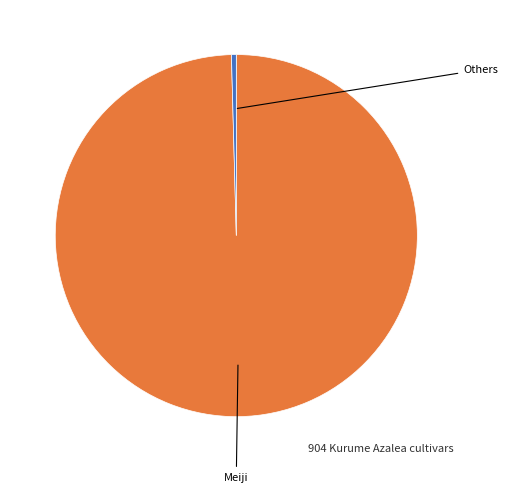

Is there any slice that represents more than half of the pie?

Yes